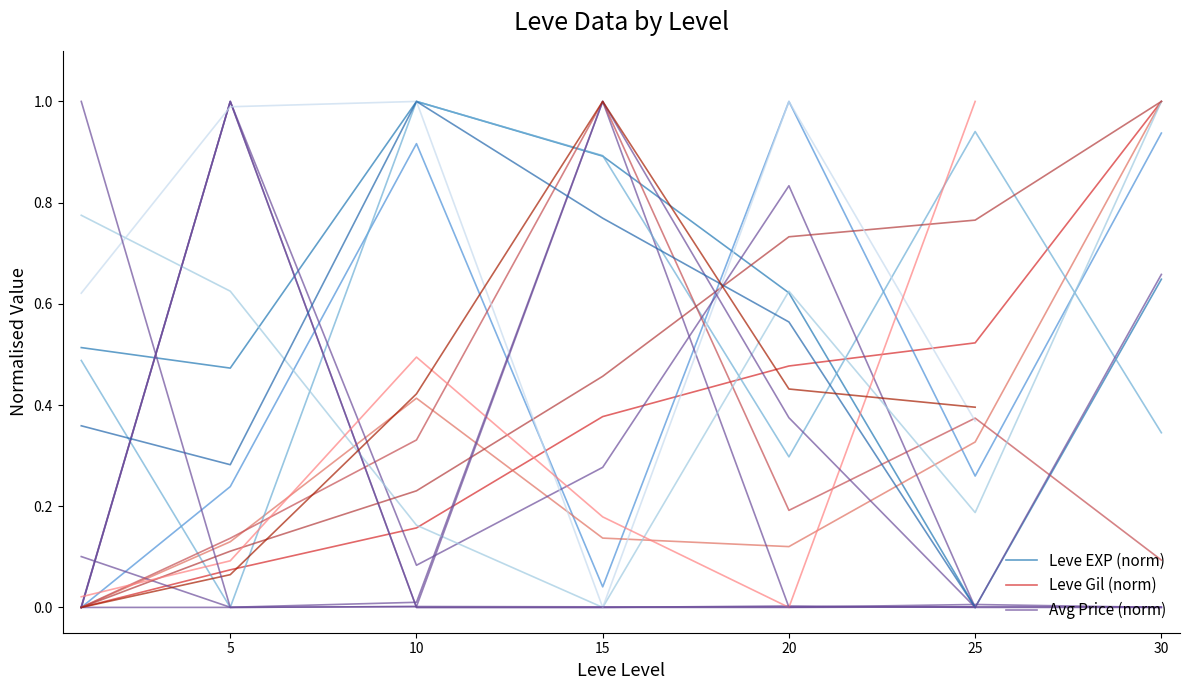

Which has a higher value, 0 or 30?

30